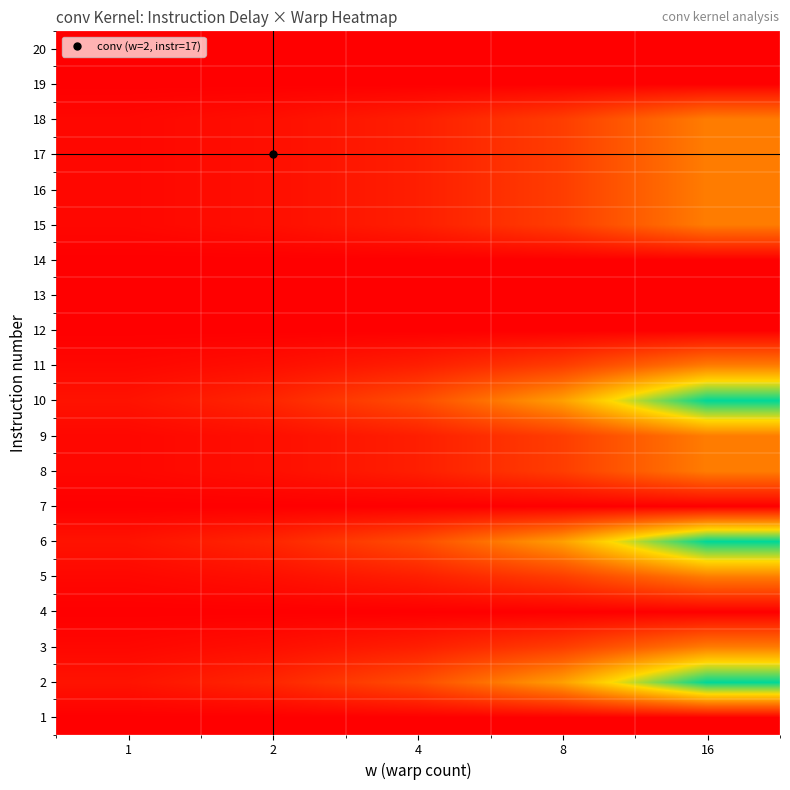

Reading left to right, transcribe all the data shown in this chart.

1: 1=0	2=0	4=0	8=0	16=0
2: 1=10	2=20	4=40	8=80	16=160
3: 1=4	2=8	4=16	8=32	16=64
4: 1=0	2=0	4=0	8=0	16=0
5: 1=4	2=8	4=16	8=32	16=64
6: 1=10	2=20	4=40	8=80	16=160
7: 1=0	2=0	4=0	8=0	16=0
8: 1=4	2=8	4=16	8=32	16=64
9: 1=4	2=8	4=16	8=32	16=64
10: 1=10	2=20	4=40	8=80	16=160
11: 1=4	2=8	4=16	8=32	16=64
12: 1=0	2=0	4=0	8=0	16=0
13: 1=0	2=0	4=0	8=0	16=0
14: 1=0	2=0	4=0	8=0	16=0
15: 1=4	2=8	4=16	8=32	16=64
16: 1=4	2=8	4=16	8=32	16=64
17: 1=4	2=8	4=16	8=32	16=64
18: 1=4	2=8	4=16	8=32	16=64
19: 1=0	2=0	4=0	8=0	16=0
20: 1=0	2=0	4=0	8=0	16=0